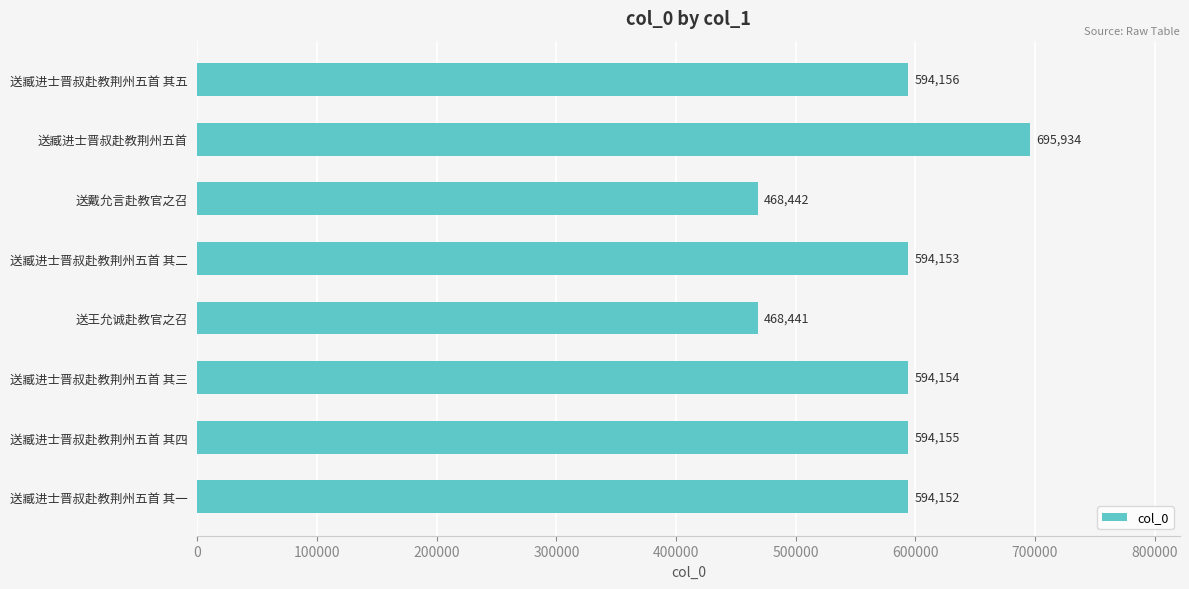

Reading top to bottom, list all the values displayed in this chart.

594156	695934	468442	594153	468441	594154	594155	594152